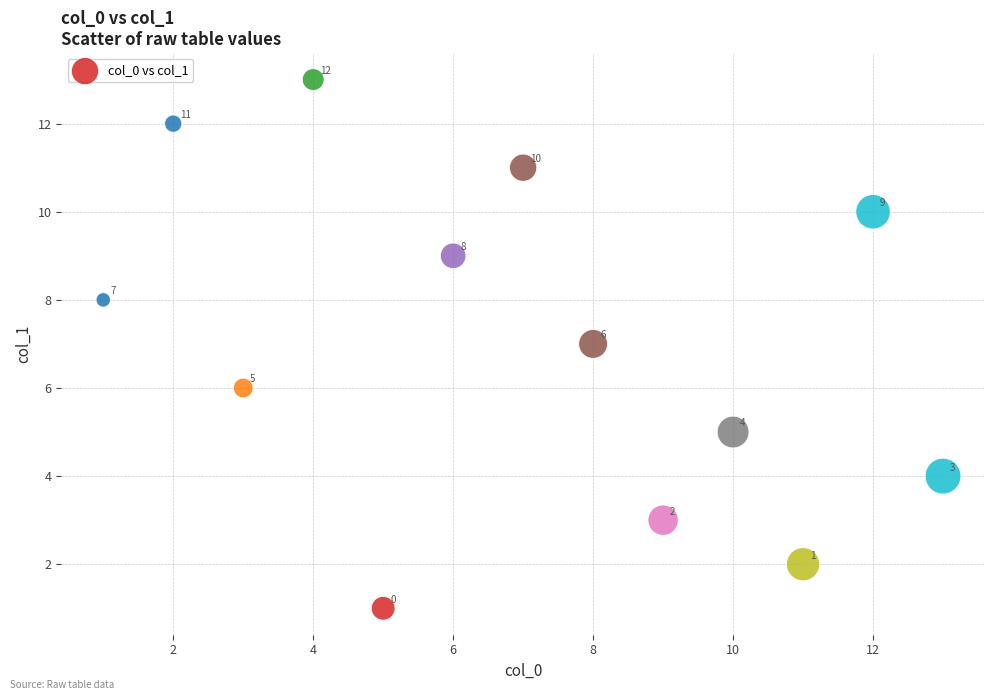

What Y value in the scatter plot is closest to 7?

7